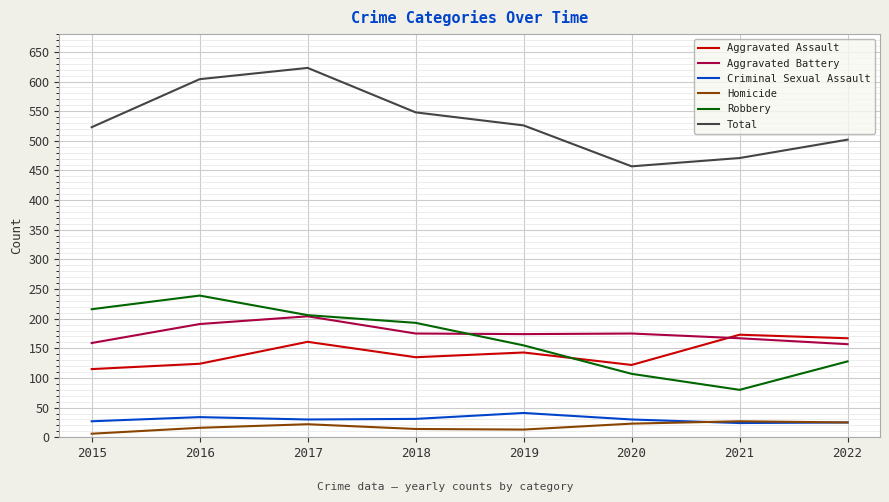

What is the spread (max minus min) of values at 2019?

513